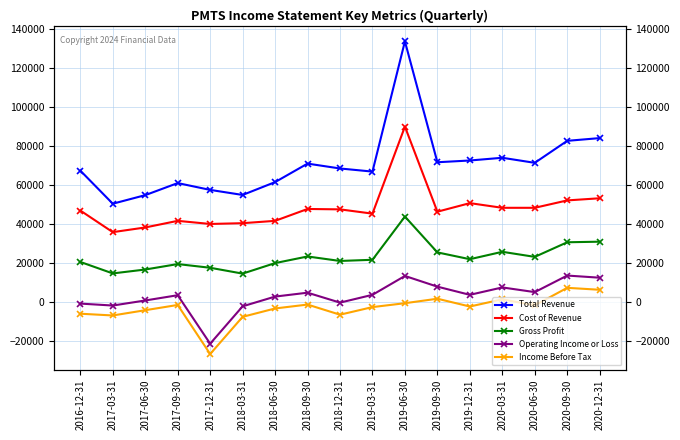

Does the chart have visible grid lines?

Yes